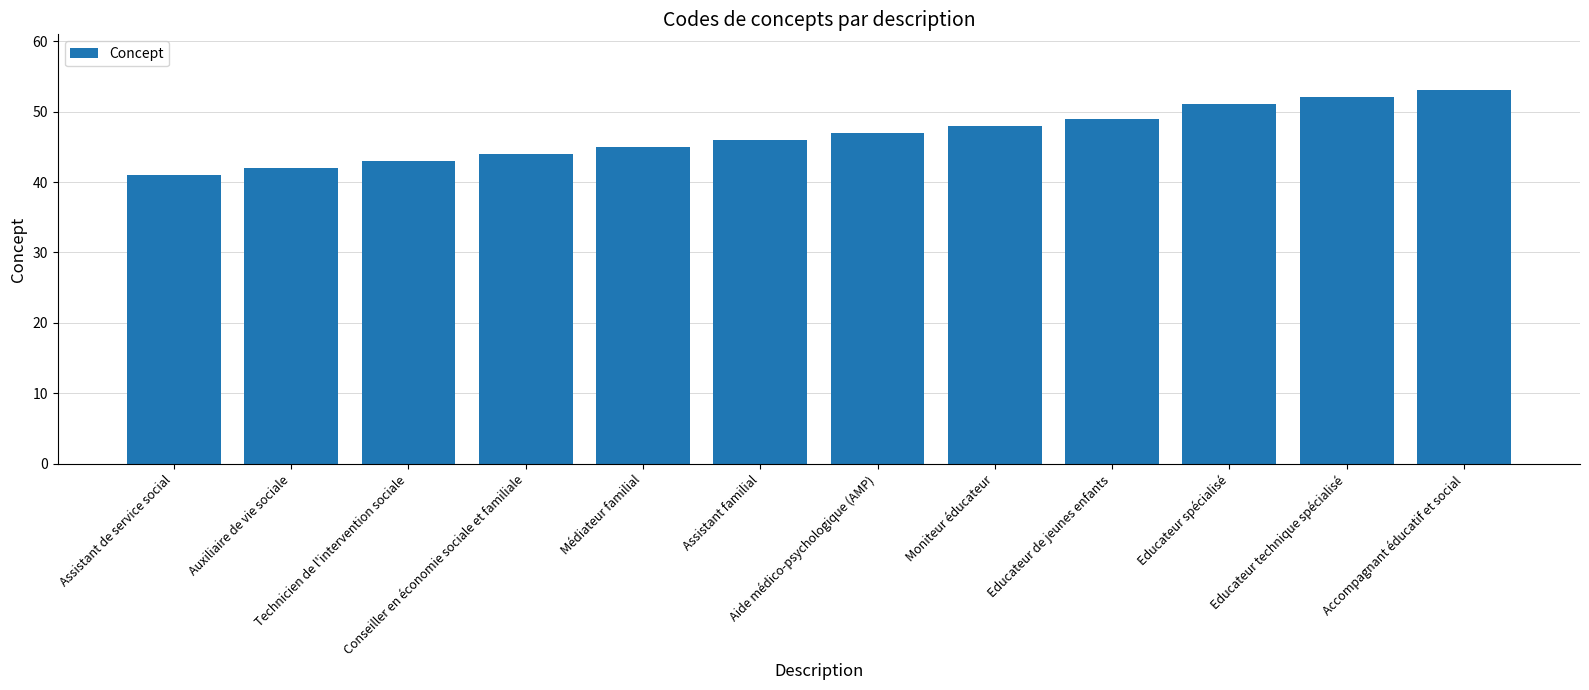

What is the label of the 2nd bar from the left?

Auxiliaire de vie sociale